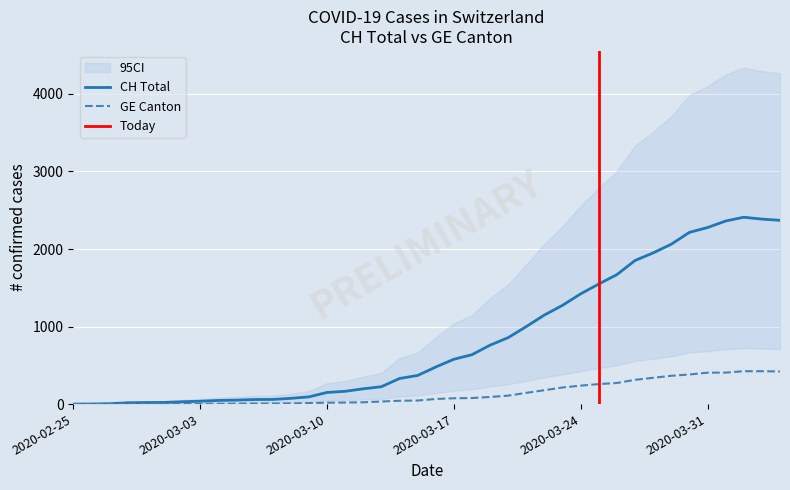

Is the value of CH at 36 greater than the value of GE at 17?

Yes